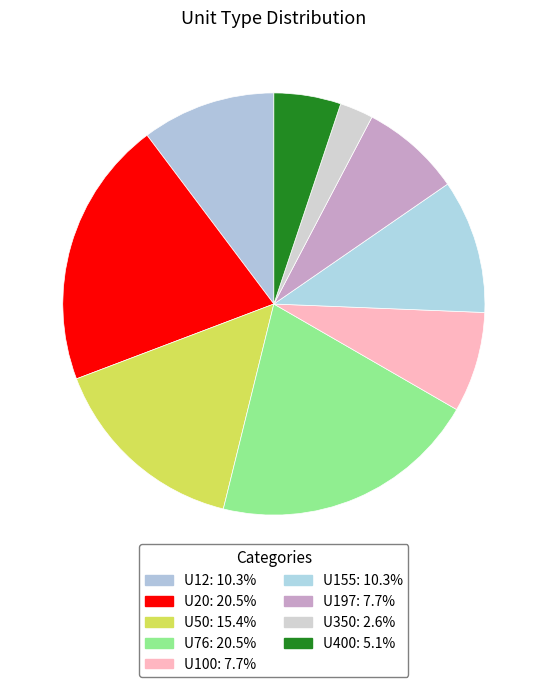

How many segments does this pie chart have?

9